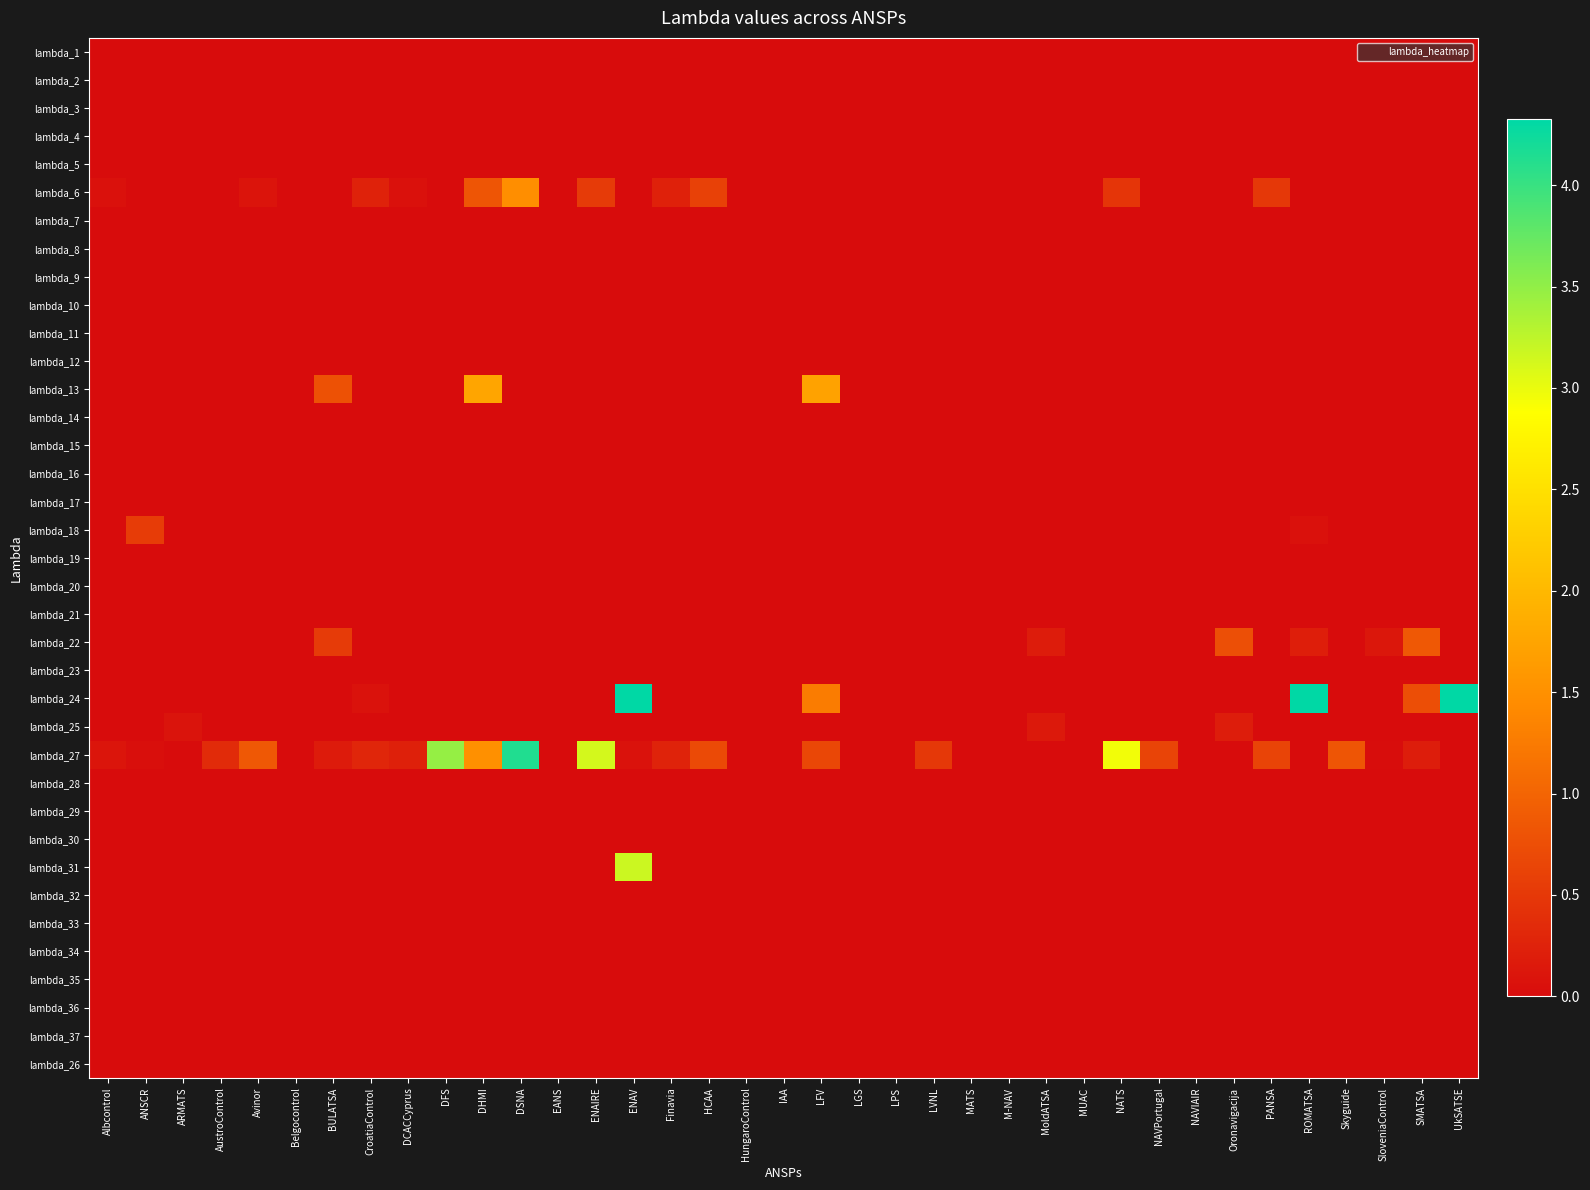

At UkSATSE, list the series in order from largest to smallest.

lambda_24, lambda_1, lambda_2, lambda_3, lambda_4, lambda_5, lambda_6, lambda_7, lambda_8, lambda_9, lambda_10, lambda_11, lambda_12, lambda_13, lambda_14, lambda_15, lambda_16, lambda_17, lambda_18, lambda_19, lambda_20, lambda_21, lambda_22, lambda_23, lambda_25, lambda_27, lambda_28, lambda_29, lambda_30, lambda_31, lambda_32, lambda_33, lambda_34, lambda_35, lambda_36, lambda_37, lambda_26